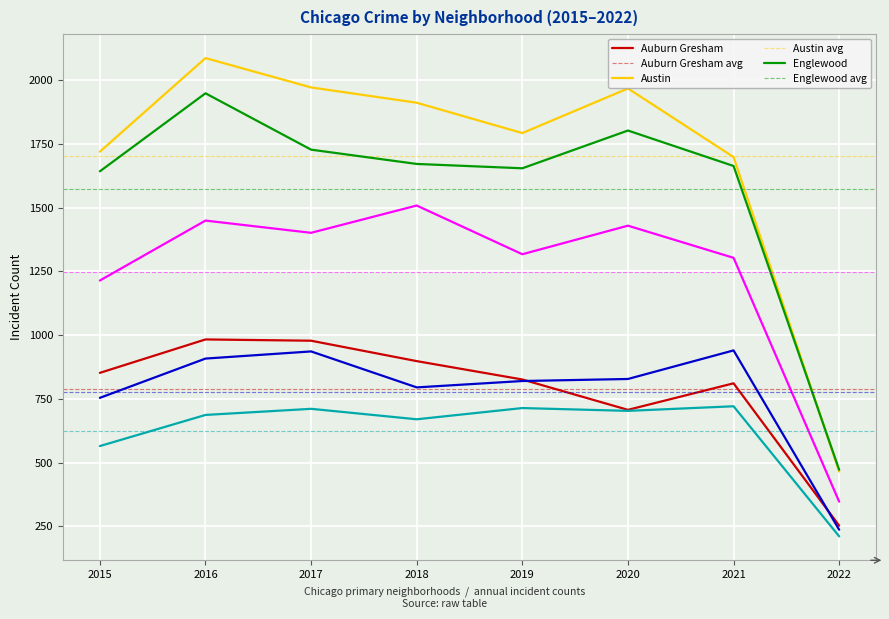

True or false: Garfield Park has more than 1 points higher than both neighbors.

True